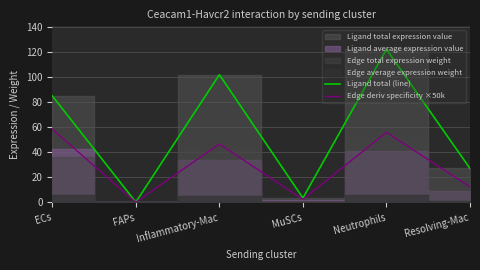

Count the number of categories in the chart.

6